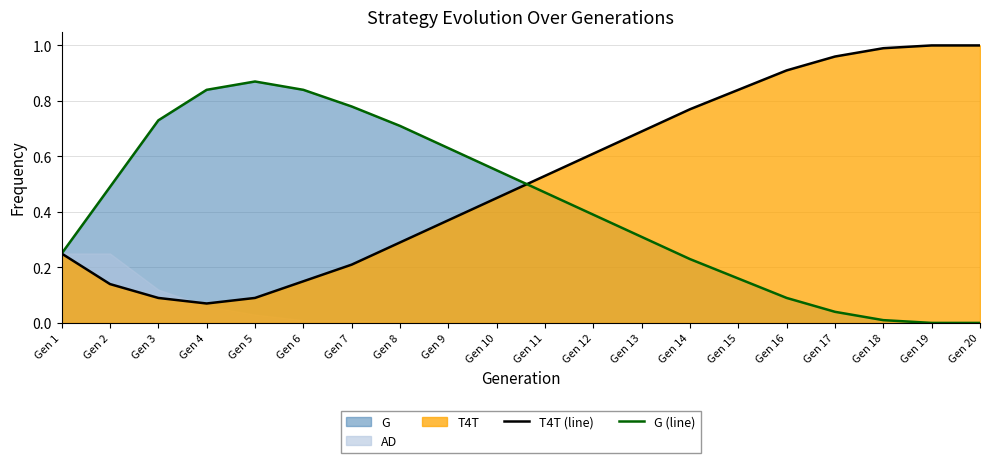

Is it true that T4T (line) equals 0.2 at Gen 1?

False